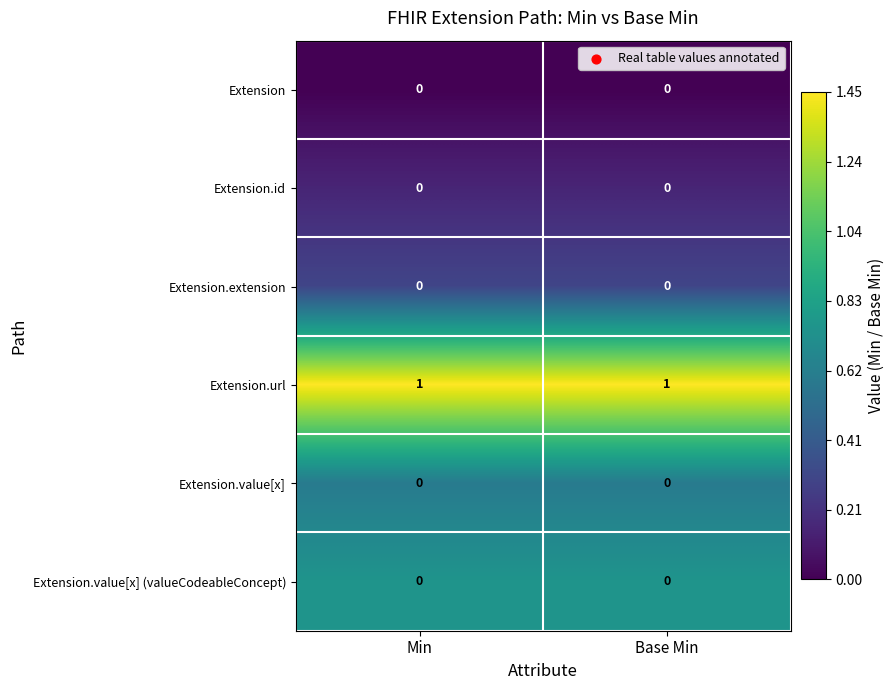

Which series has the largest total across all categories?

Extension.url